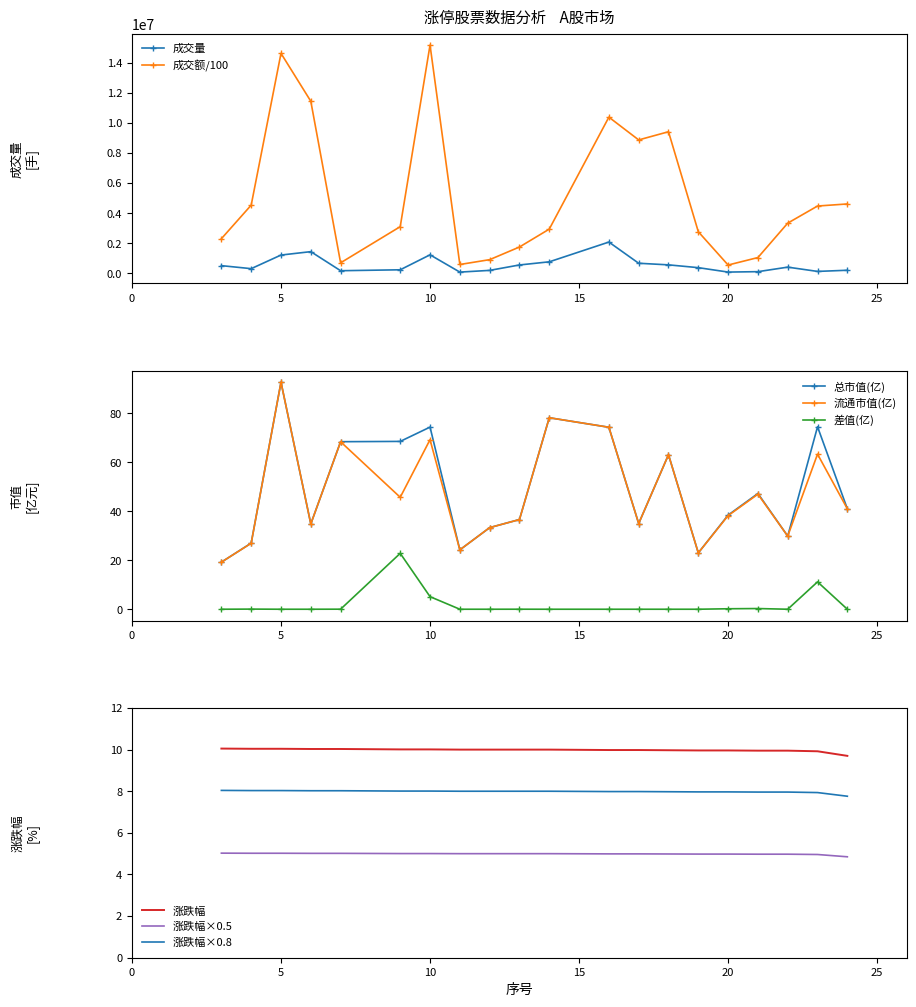

What is the difference between the second highest and second lowest values in the 成交量 series?

1356759.0